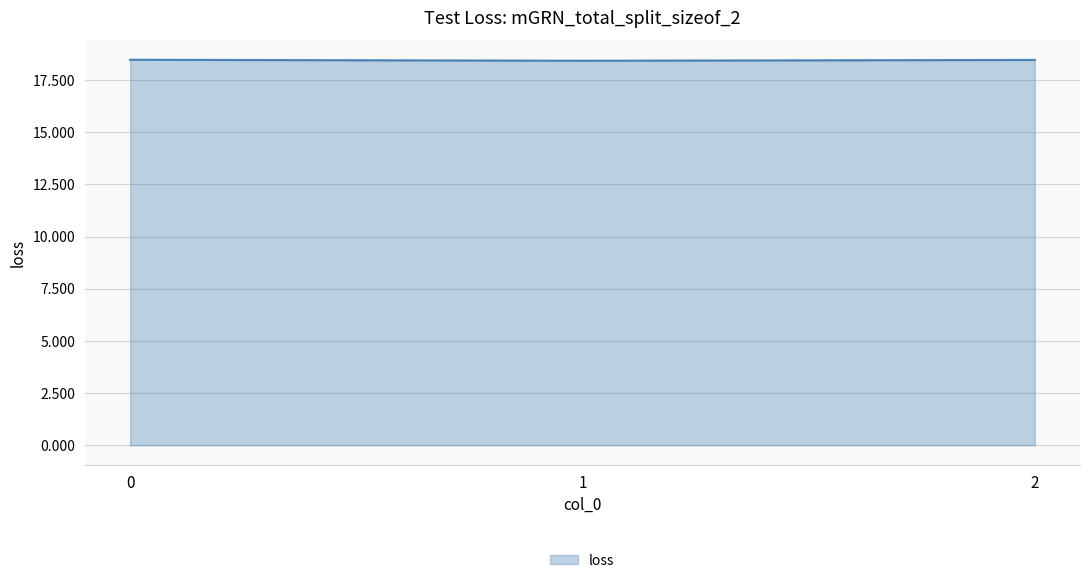

Does the chart display data point markers on the line(s)?

No